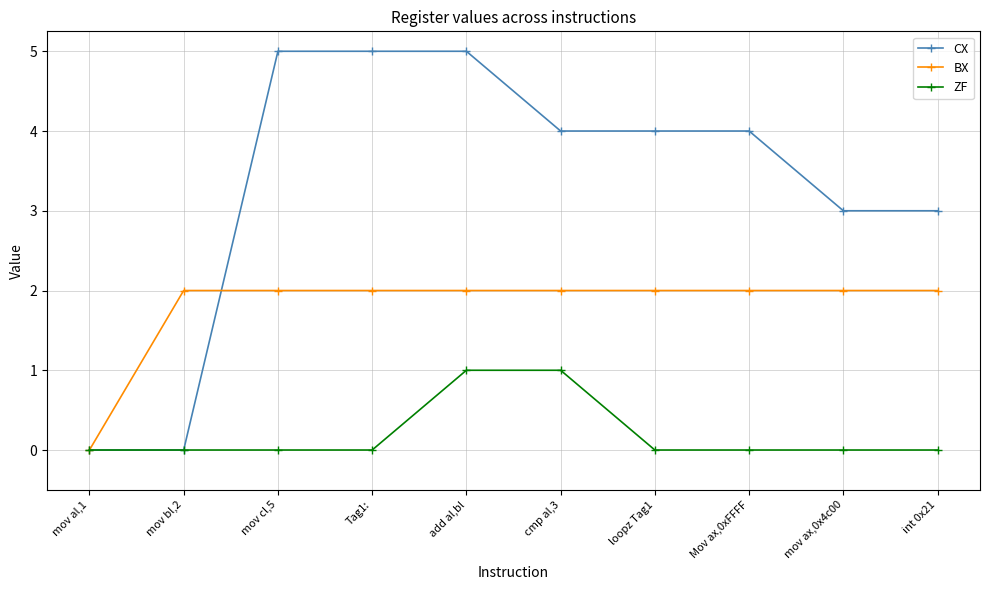

What is the difference between the ZF values at mov al,1 and cmp al,3?

1